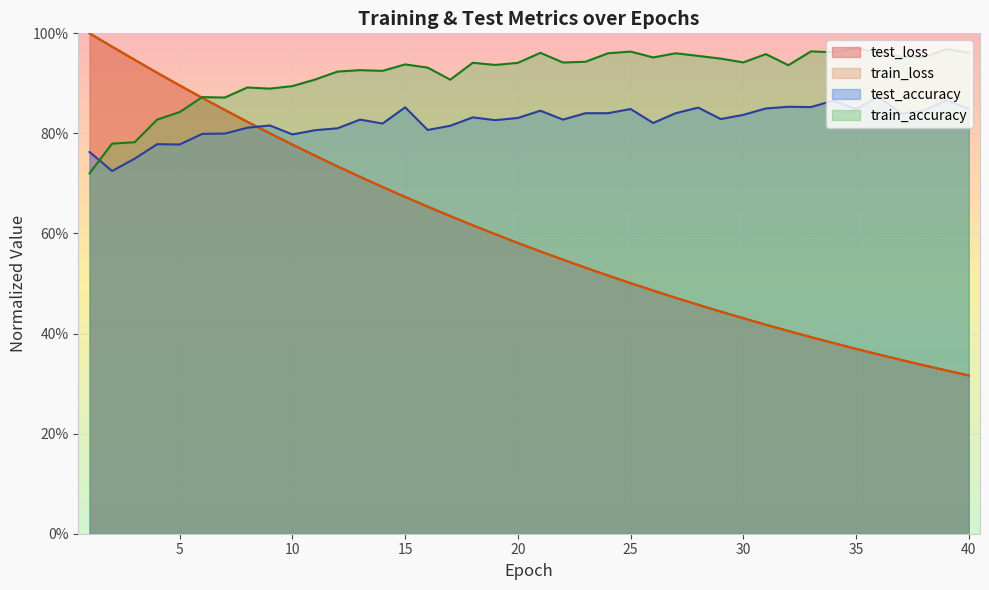

What is the sum of the train_accuracy values at 7 and 40?

1.8